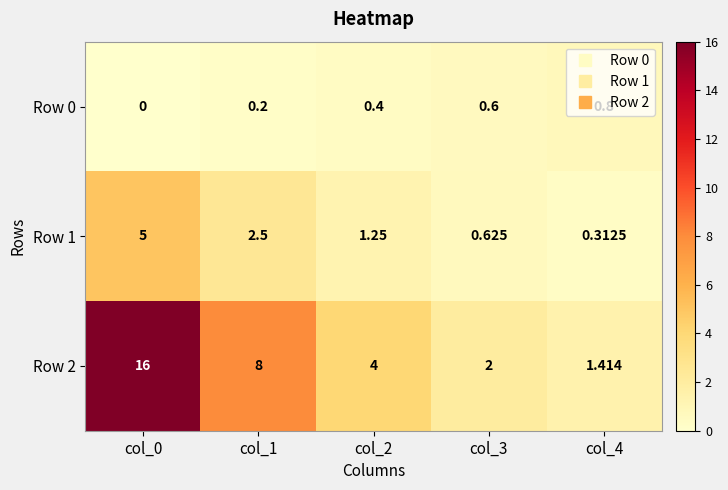

Is the value of Row 0 at col_2 greater than the value of Row 2 at col_2?

No